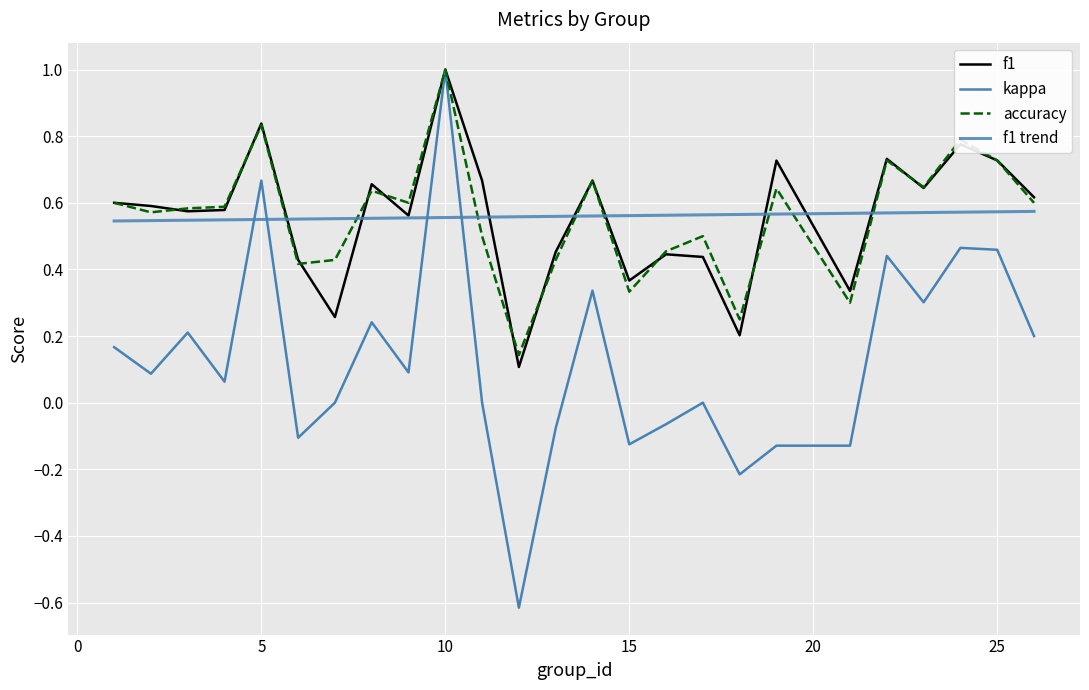

What is the sum of all f1 values?

14.0